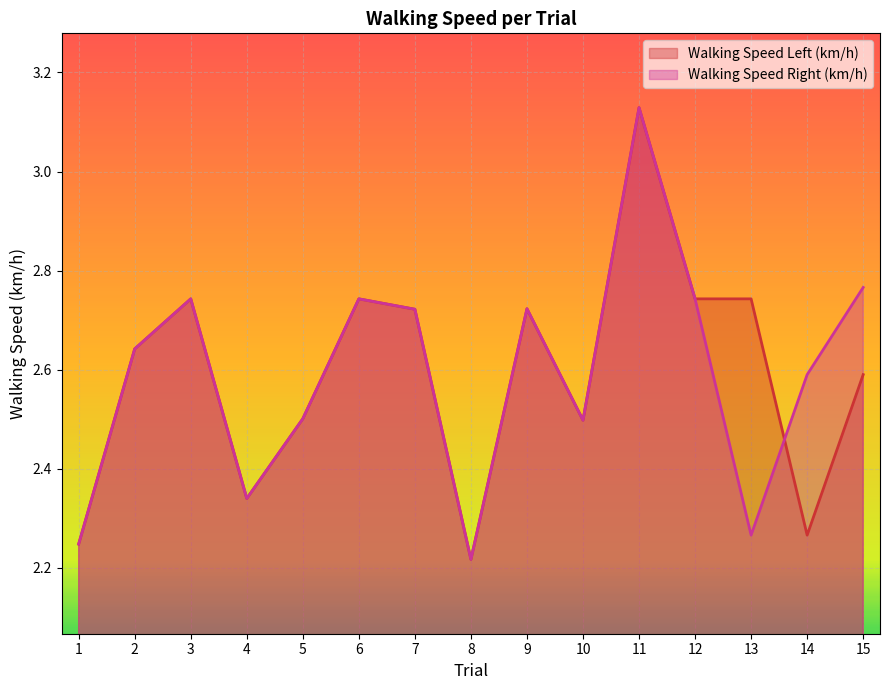

Reading right to left, transcribe all the data shown in this chart.

Walking Speed Left (km/h): 2.6	2.3	2.7	2.7	3.1	2.5	2.7	2.2	2.7	2.7	2.5	2.3	2.7	2.6	2.2
Walking Speed Right (km/h): 2.8	2.6	2.3	2.7	3.1	2.5	2.7	2.2	2.7	2.7	2.5	2.3	2.7	2.6	2.2